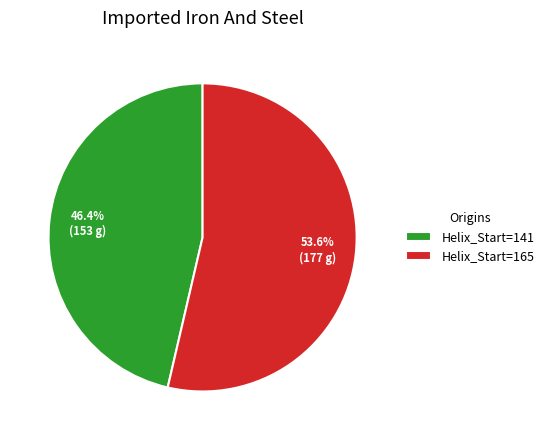

Which category accounts for the majority?

Helix_Start=165